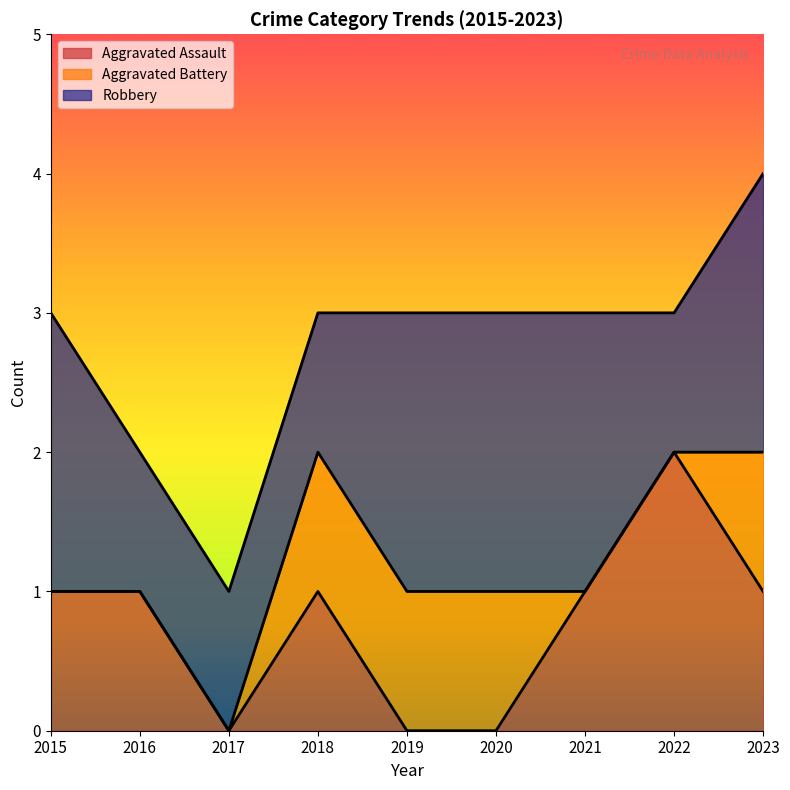

True or false: Aggravated Assault has more than 0 interior local peaks.

True